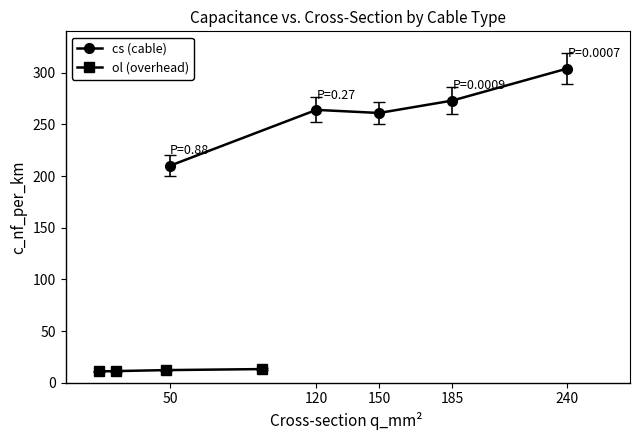

Is it true that ol (overhead) equals 18.0 at 7?

False